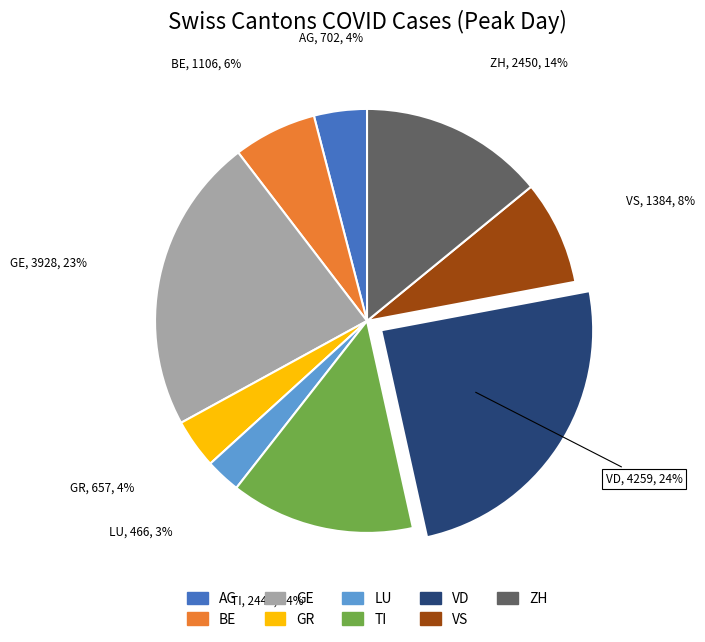

What is the ratio of the value at VD to the value at ZH?

1.7